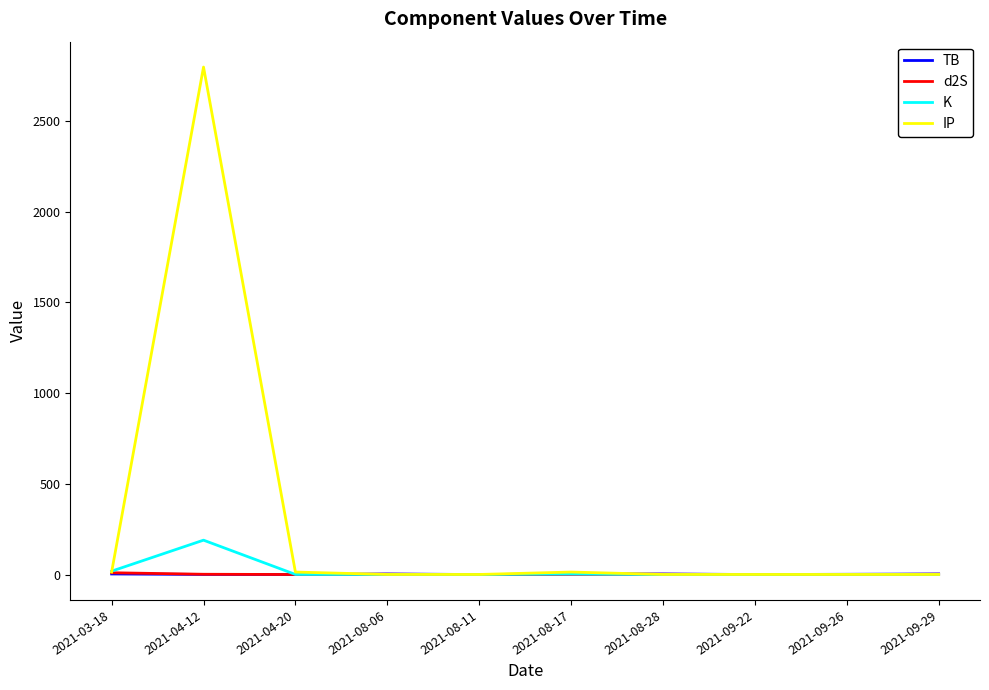

Does the chart display data point markers on the line(s)?

No